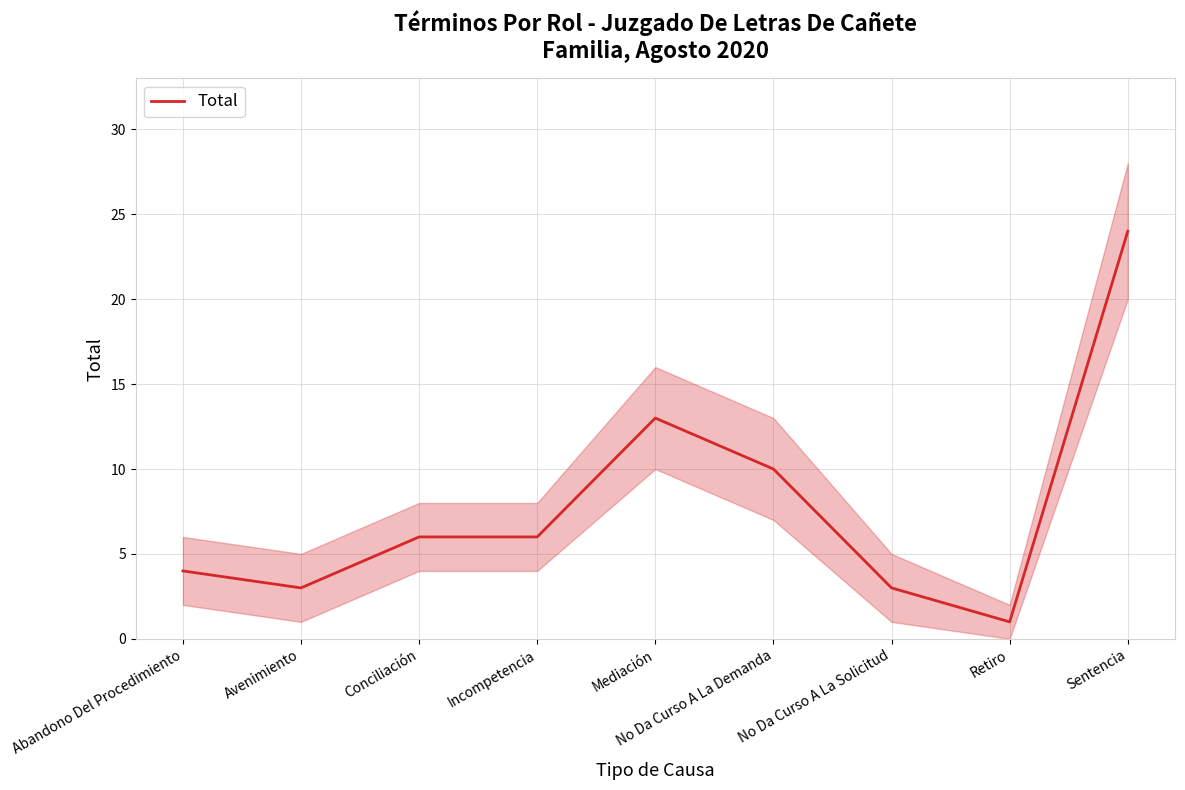

How many interior local valleys (lower than both neighbors) does the data have?

2